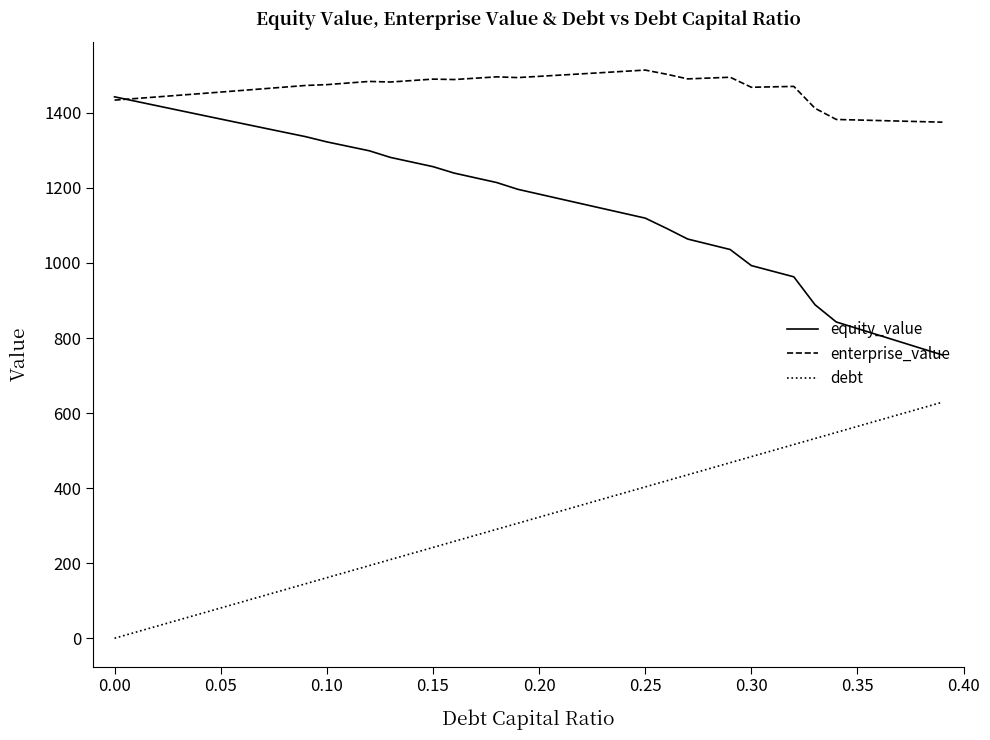

How many lines are shown in the chart?

3